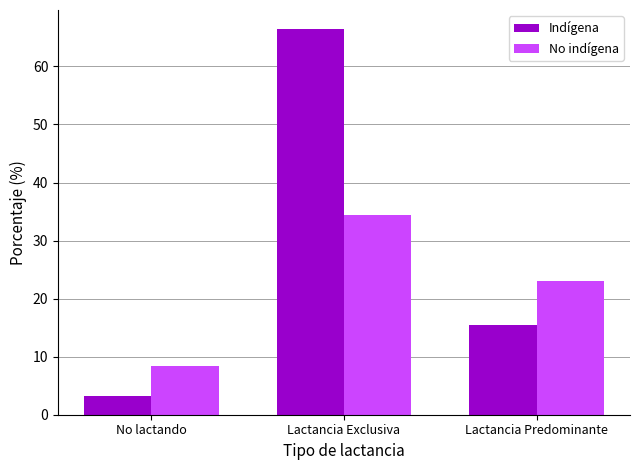

What is the sum of all No indígena values?

65.8